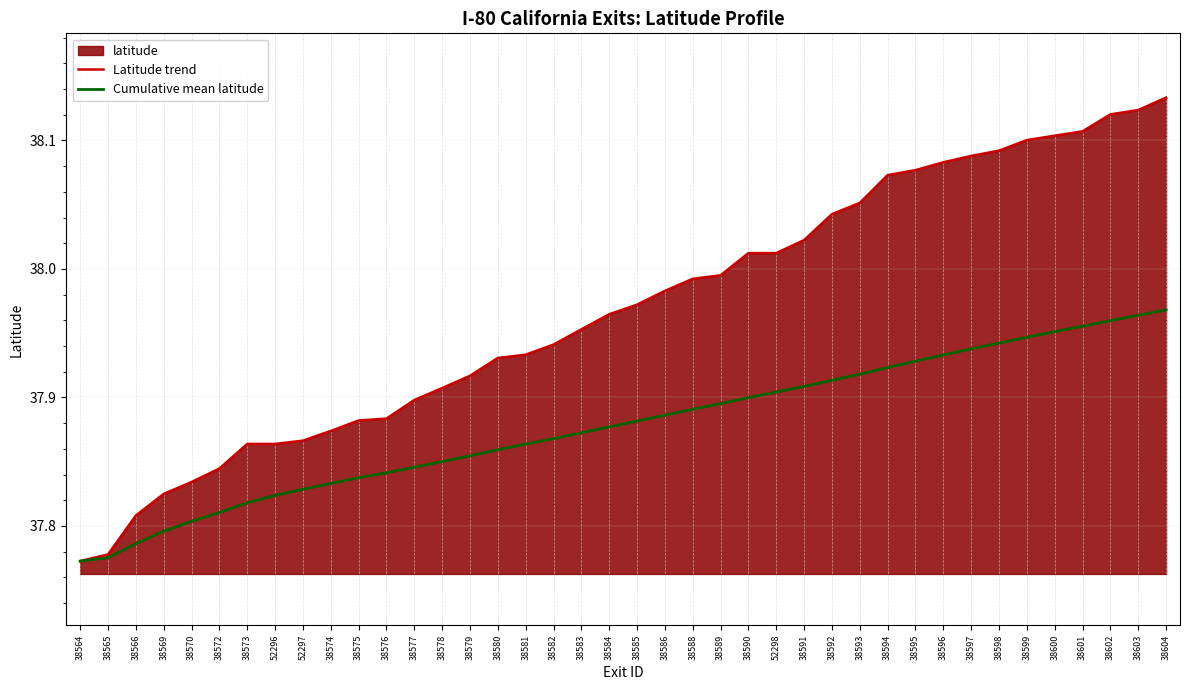

List the series in order of their peak value, lowest first.

Cumulative mean latitude, Latitude trend